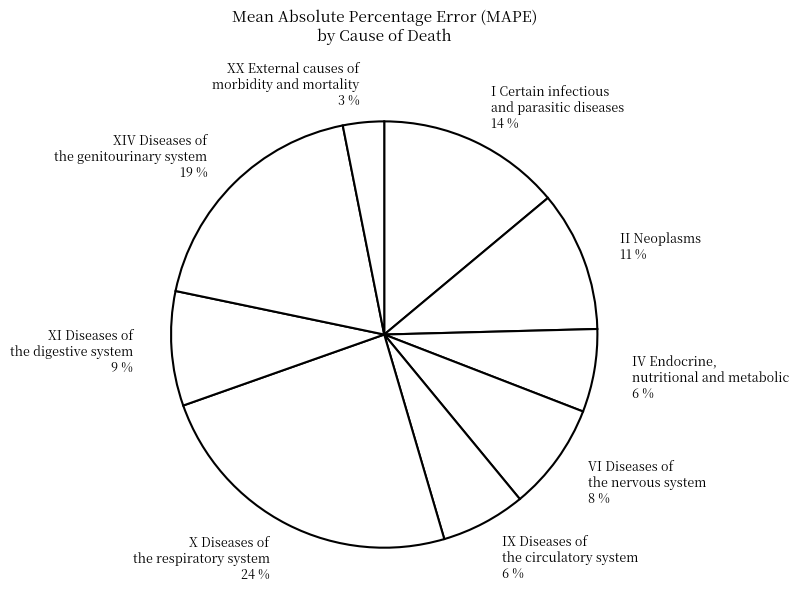

What percentage is the VI Diseases of the nervous system slice, to the nearest percent?

8%